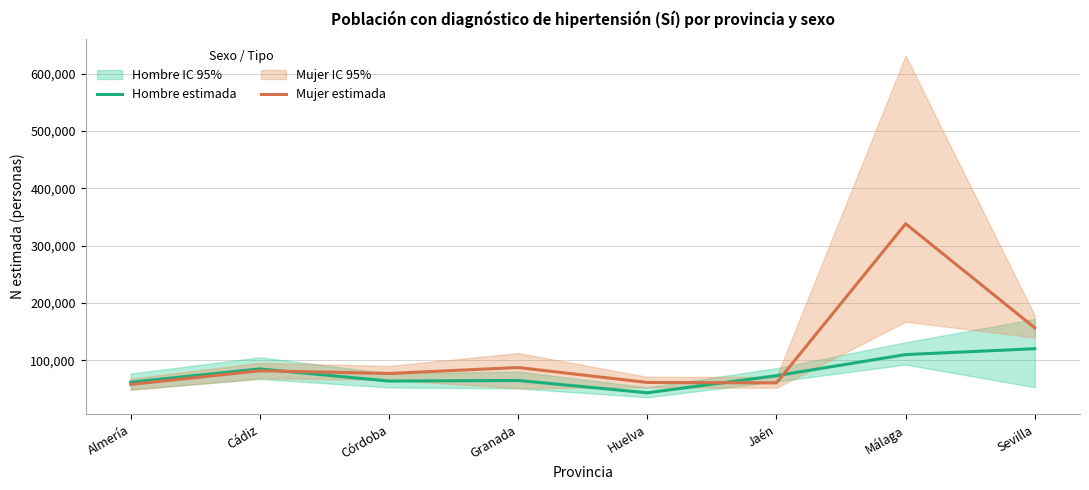

Rank the categories by Hombre estimada value from highest to lowest.

Sevilla, Málaga, Cádiz, Jaén, Granada, Córdoba, Almería, Huelva